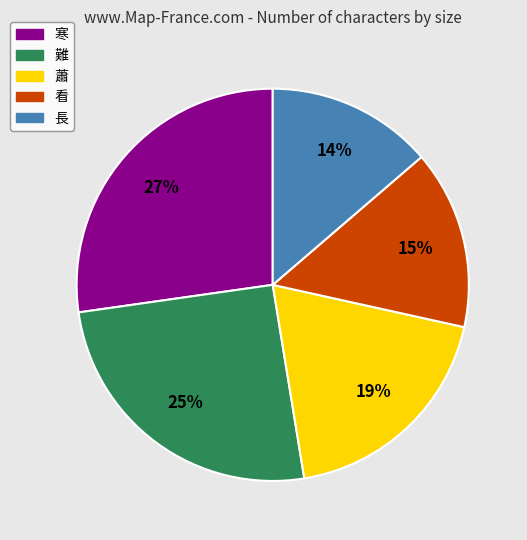

Do 看 and 寒 together represent more than half of the pie?

No